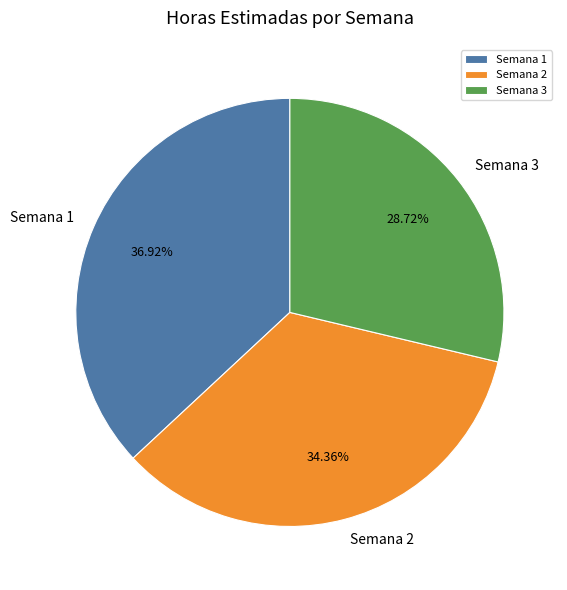

Combined, what portion of the pie is Semana 2 and Semana 3?

63.1%